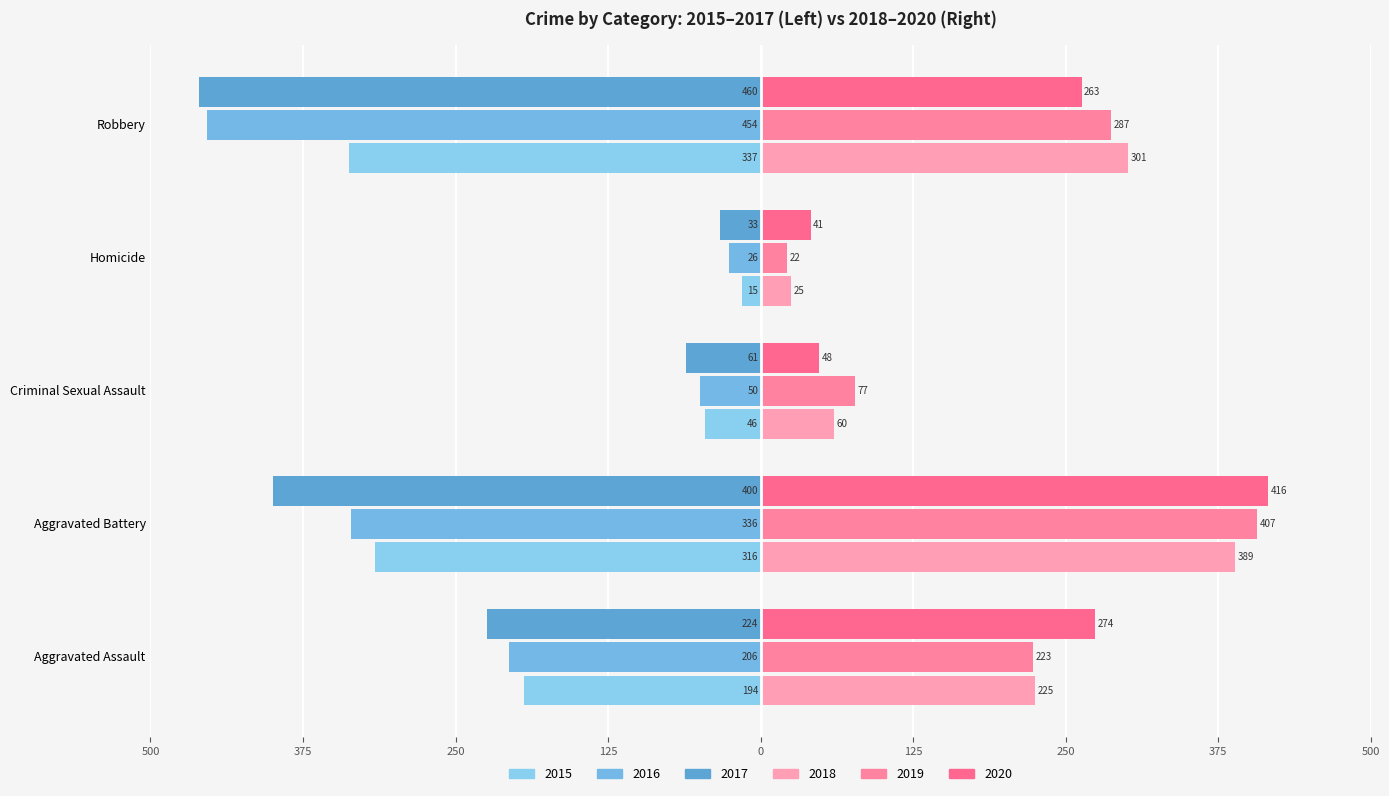

How many bars are there in each group?

6